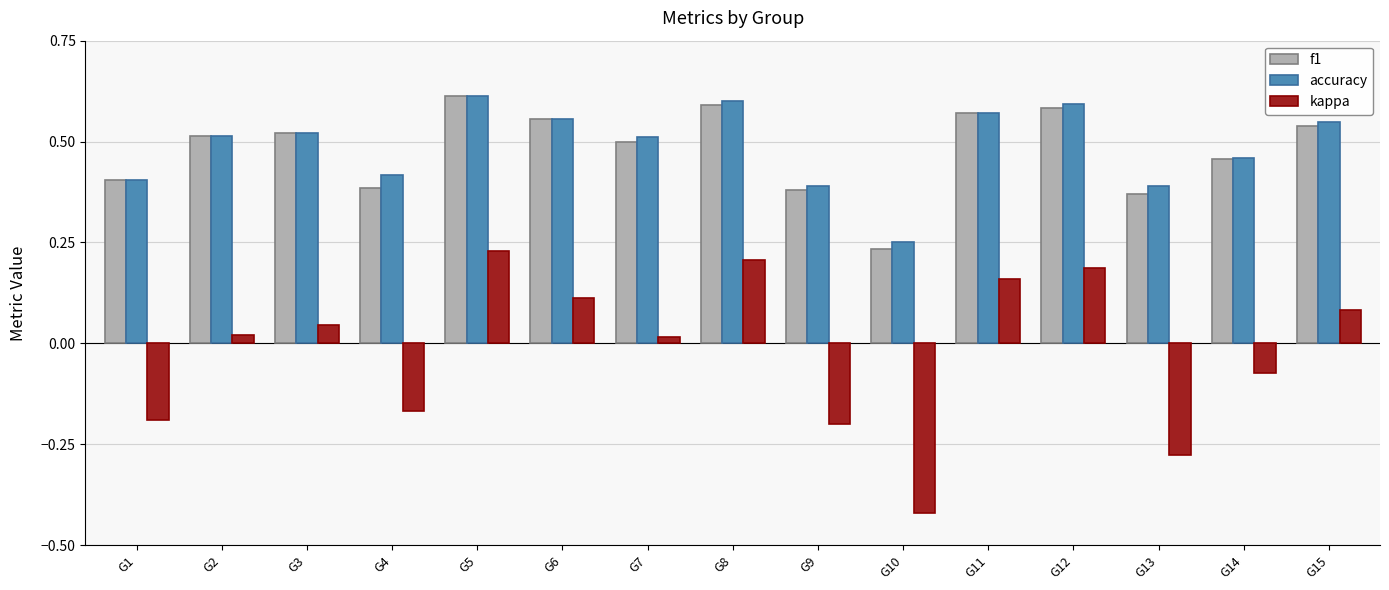

At which label does kappa reach its minimum?

G10